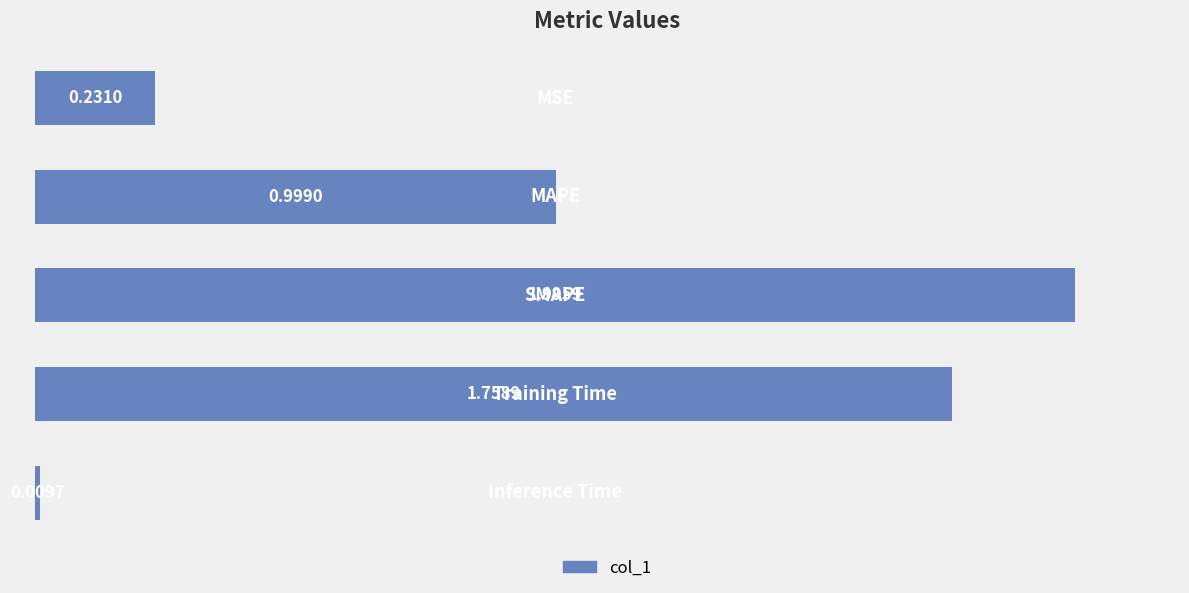

What is the difference between the maximum and minimum values?

2.0